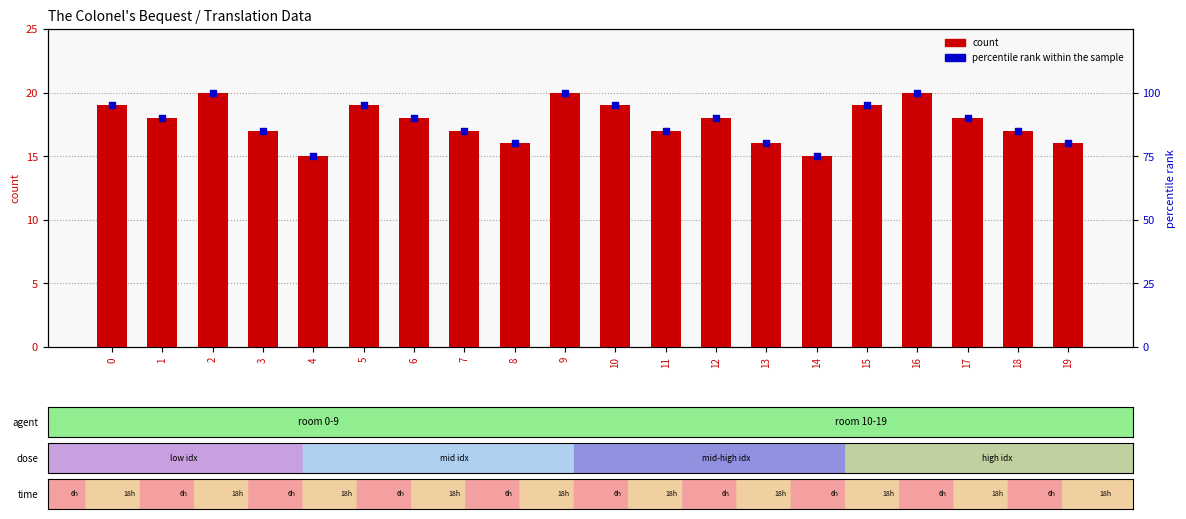

Which series reaches the maximum Y coordinate?

percentile rank within the sample